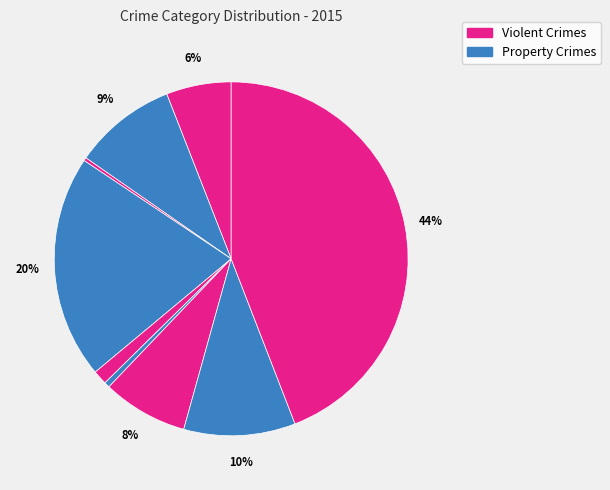

How many slices are in this pie chart?

9